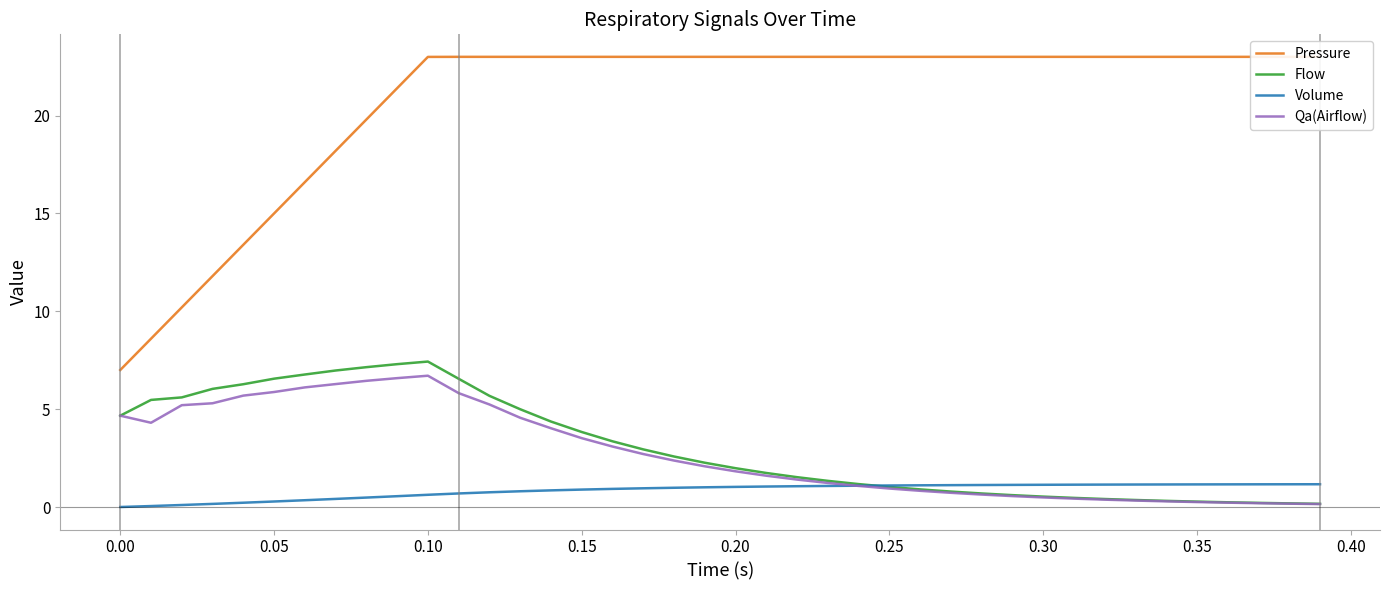

Count the number of data series in this chart.

4